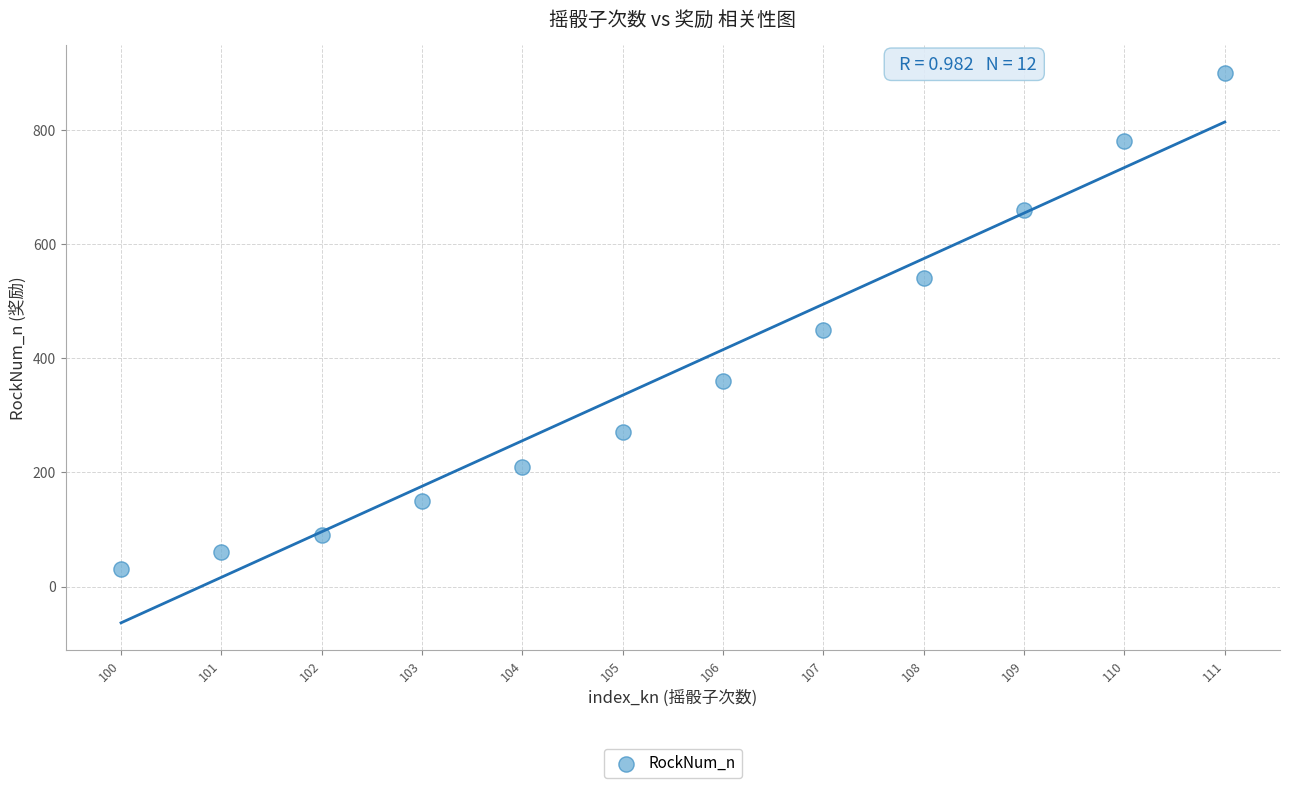

What Y value in the scatter plot is closest to 465?

450